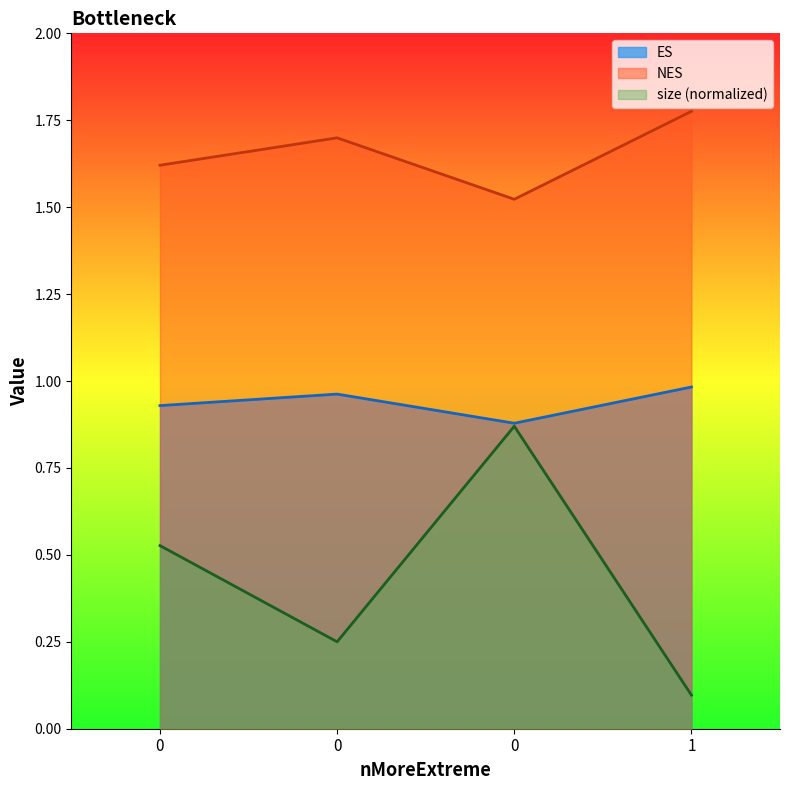

What is the minimum value for size?

0.1